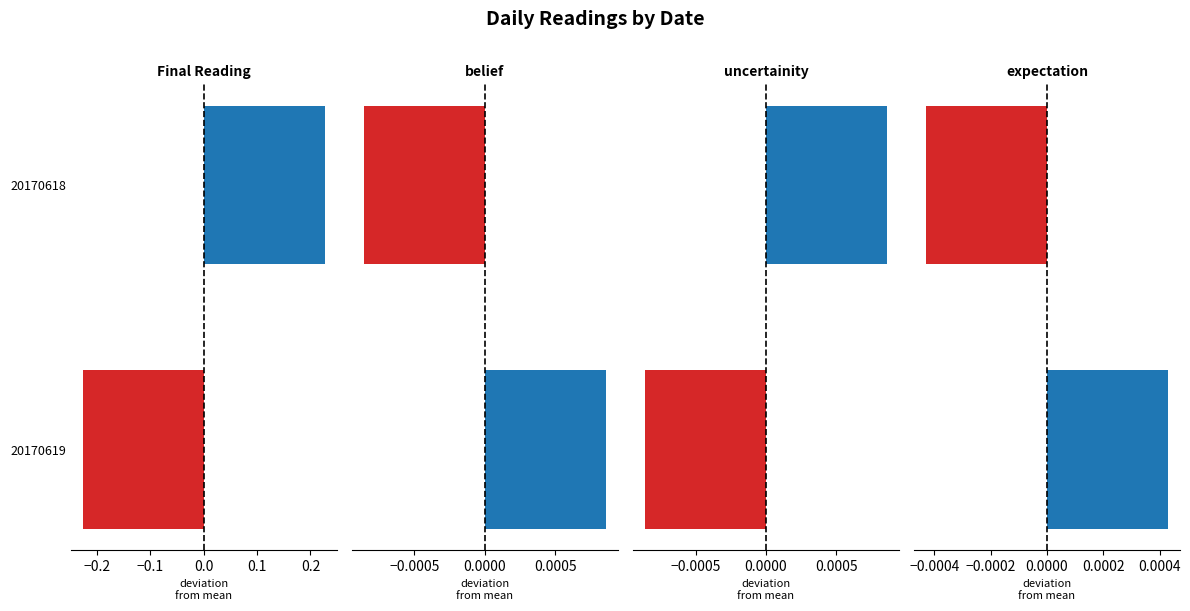

Is it true that uncertainity equals 0.0 at 20170618?

True